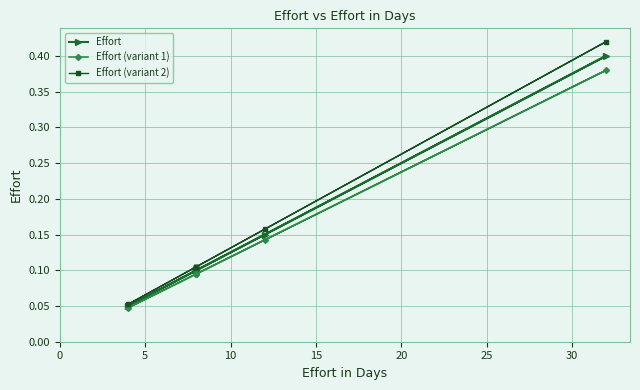

Does the chart display data point markers on the line(s)?

Yes